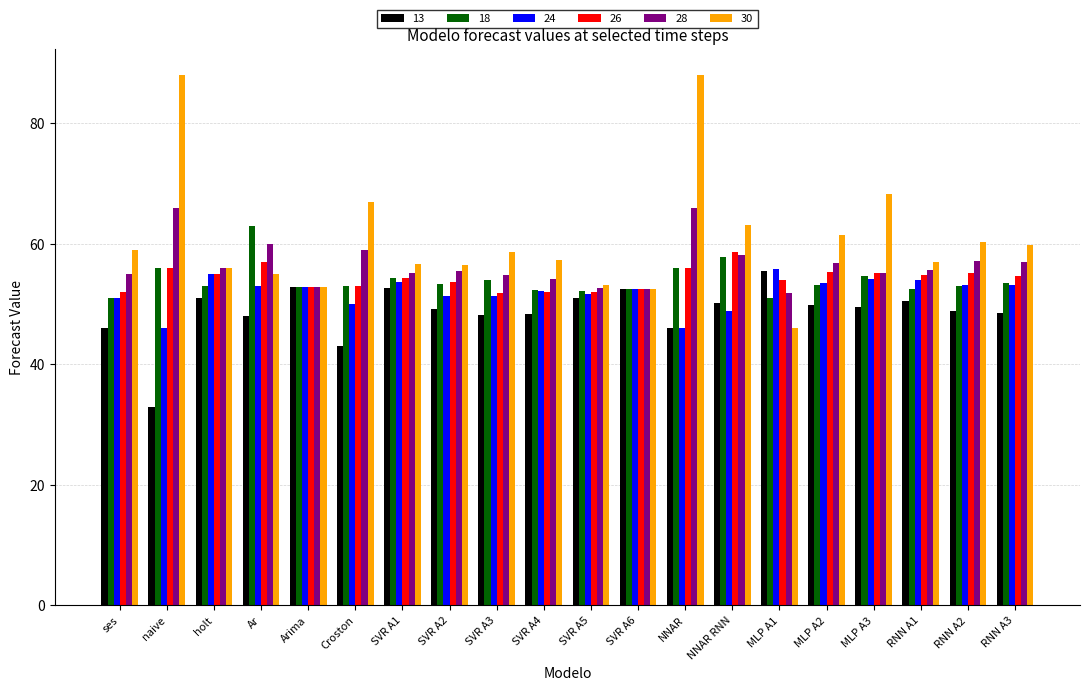

What is the sum of the 24 values at SVR A6 and Croston?

102.5